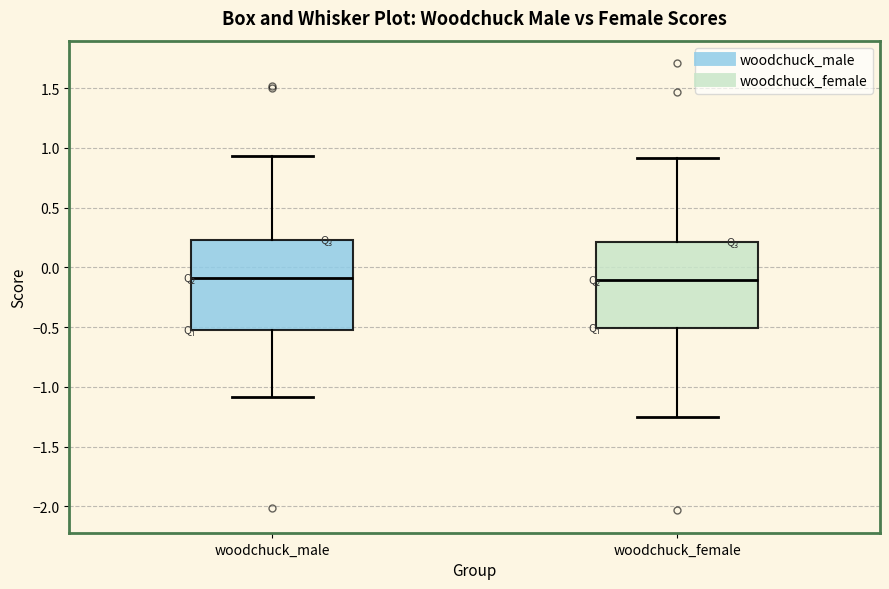

Reading left to right, read every box against the y-axis: the position of its median line, the range the box covers, and the ends of its whiskers. The values are not printed on the chart, so give them approximately, as read against the axis.

woodchuck_male: median -0.10, box -0.50 to 0.25, whiskers -1.10 to 0.95
woodchuck_female: median -0.10, box -0.50 to 0.20, whiskers -1.25 to 0.90